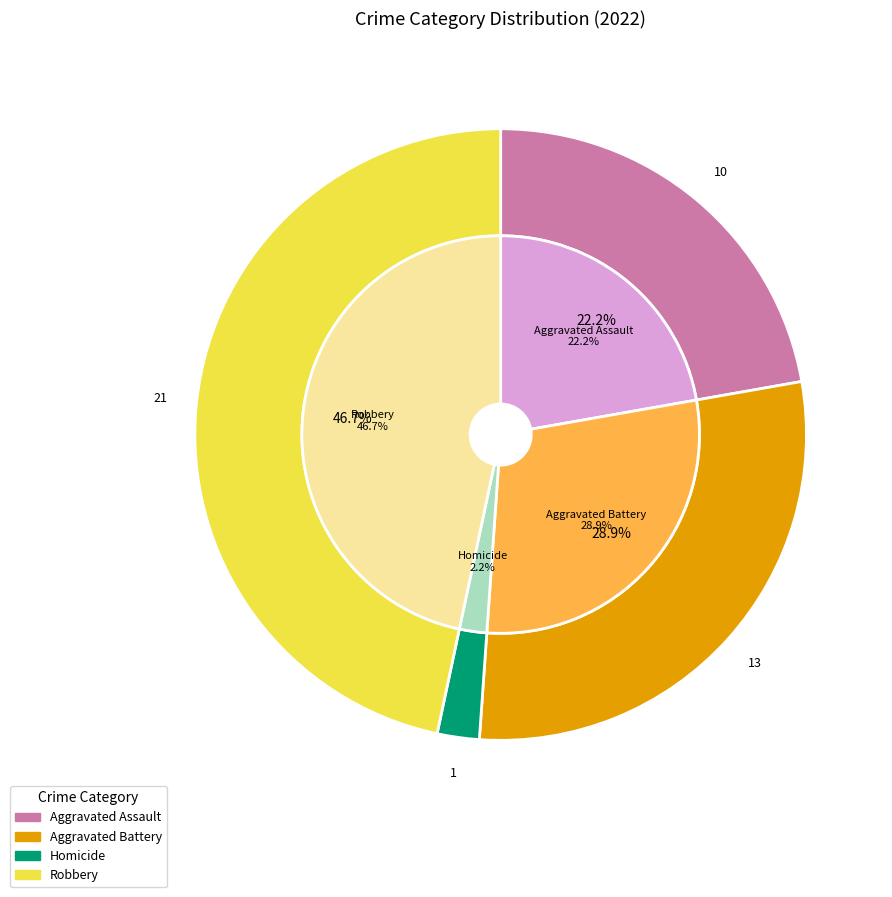

The Robbery slice represents 57% of the pie. True or false?

False